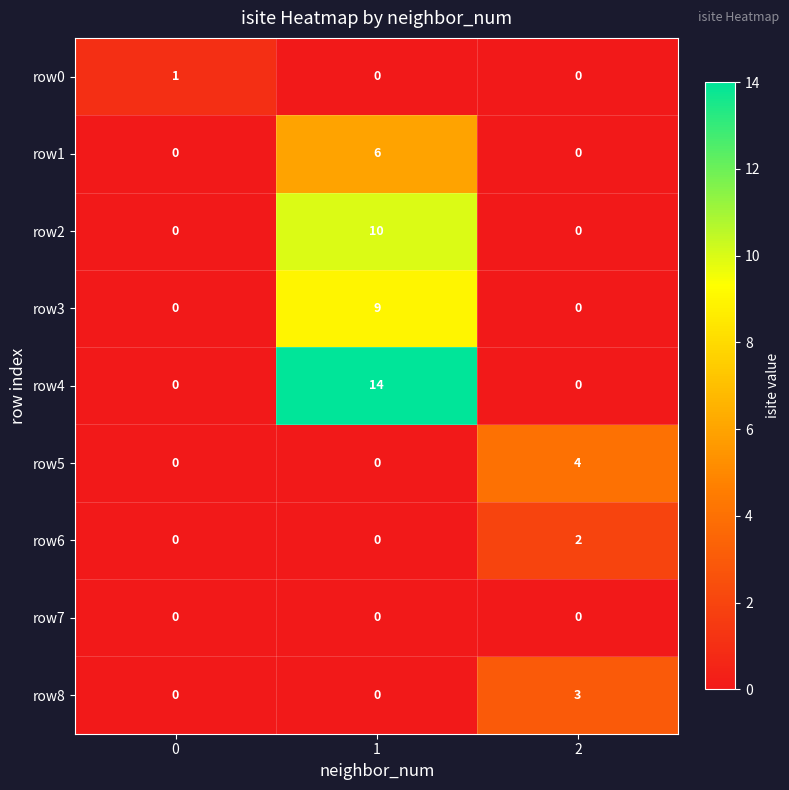

How many series are shown in this chart?

9